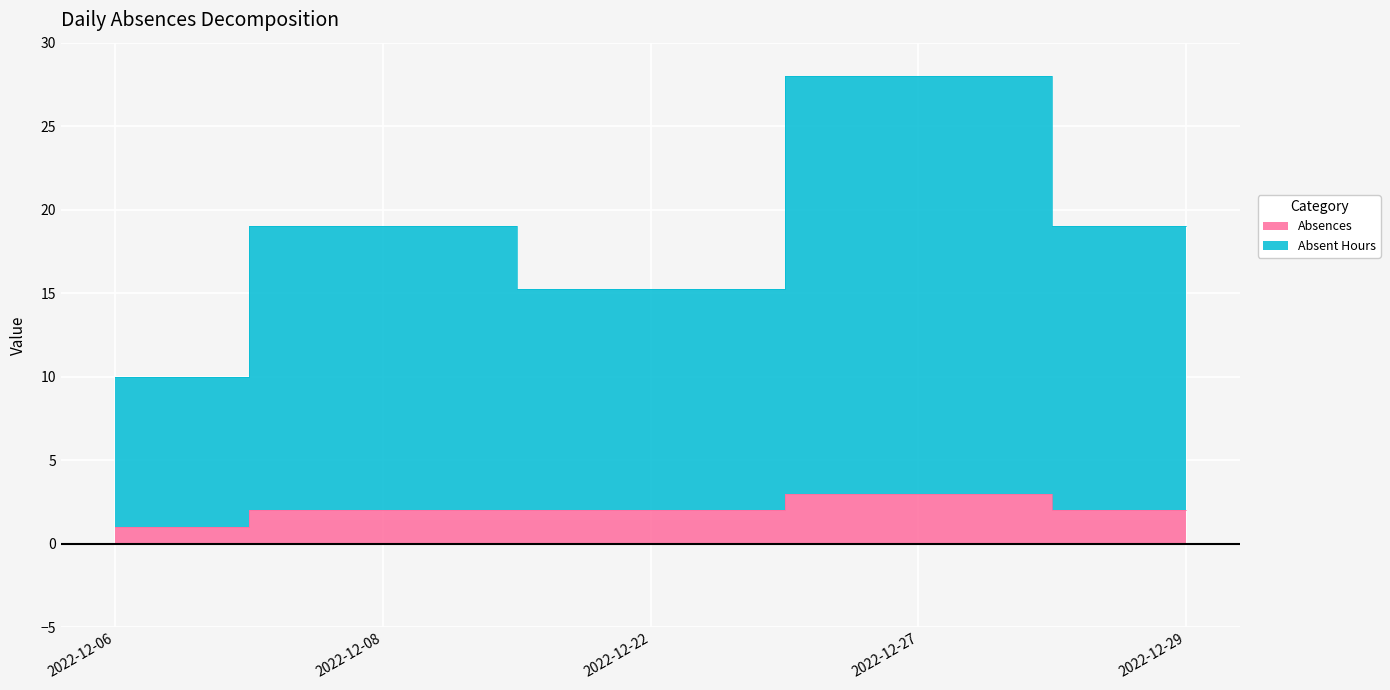

True or false: Absent Hours has more than 1 interior local peaks.

False